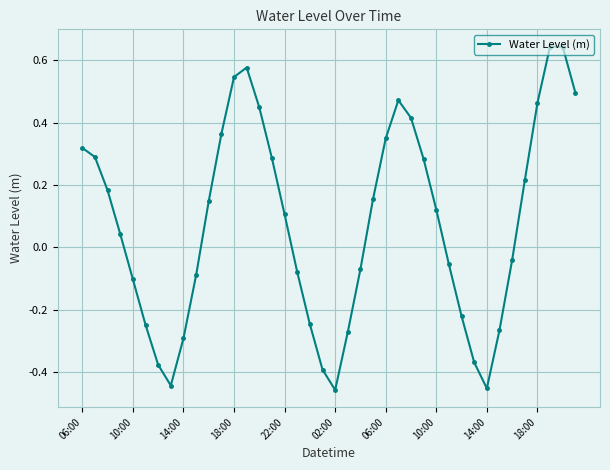

How many points are higher than both their immediate neighbors (excluding endpoints)?

3